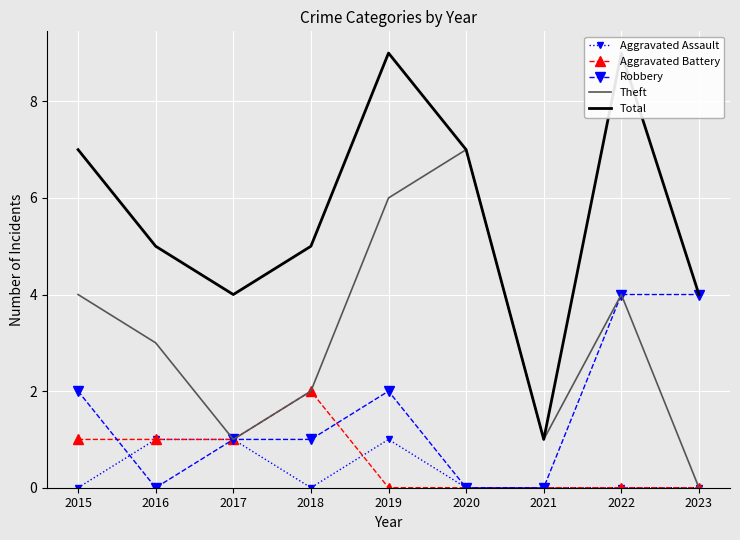

What is the approximate value of Theft at 2017?

1